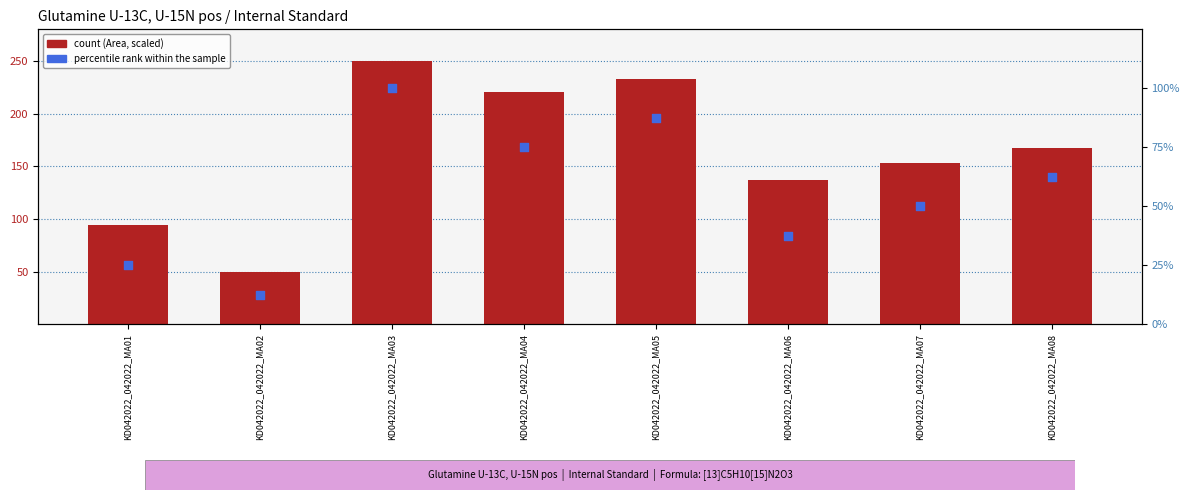

Which series reaches the maximum Y coordinate?

count